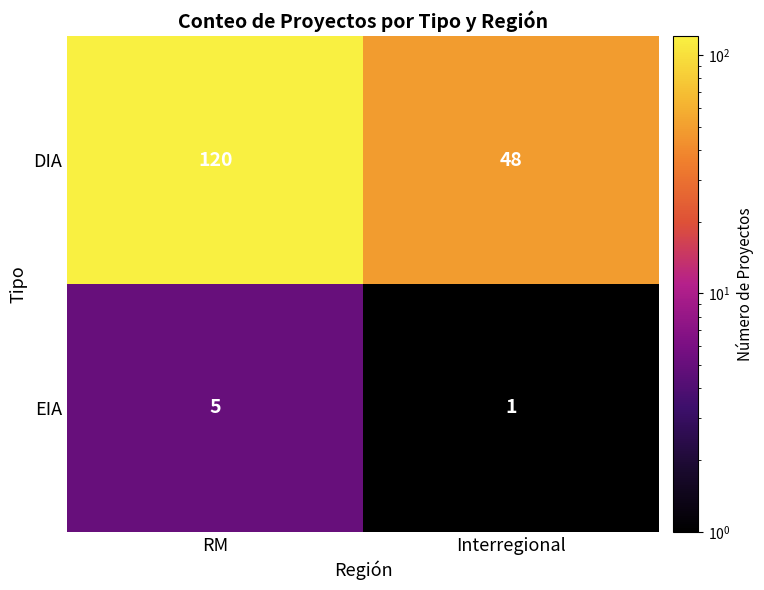

Reading left to right, transcribe all the data shown in this chart.

DIA: 120	48
EIA: 5	1